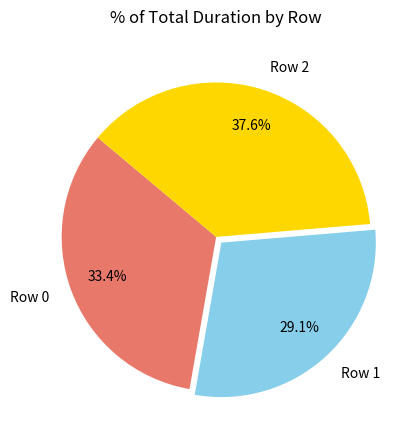

What is the total percentage of Row 1 and Row 2?

66.6%